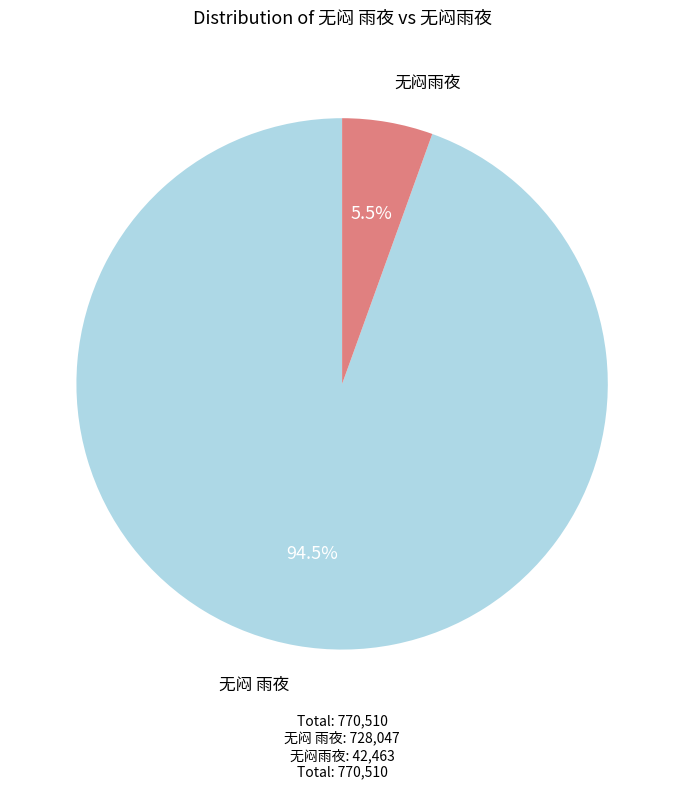

What is the total percentage of 无闷雨夜 and 无闷 雨夜?

100.0%